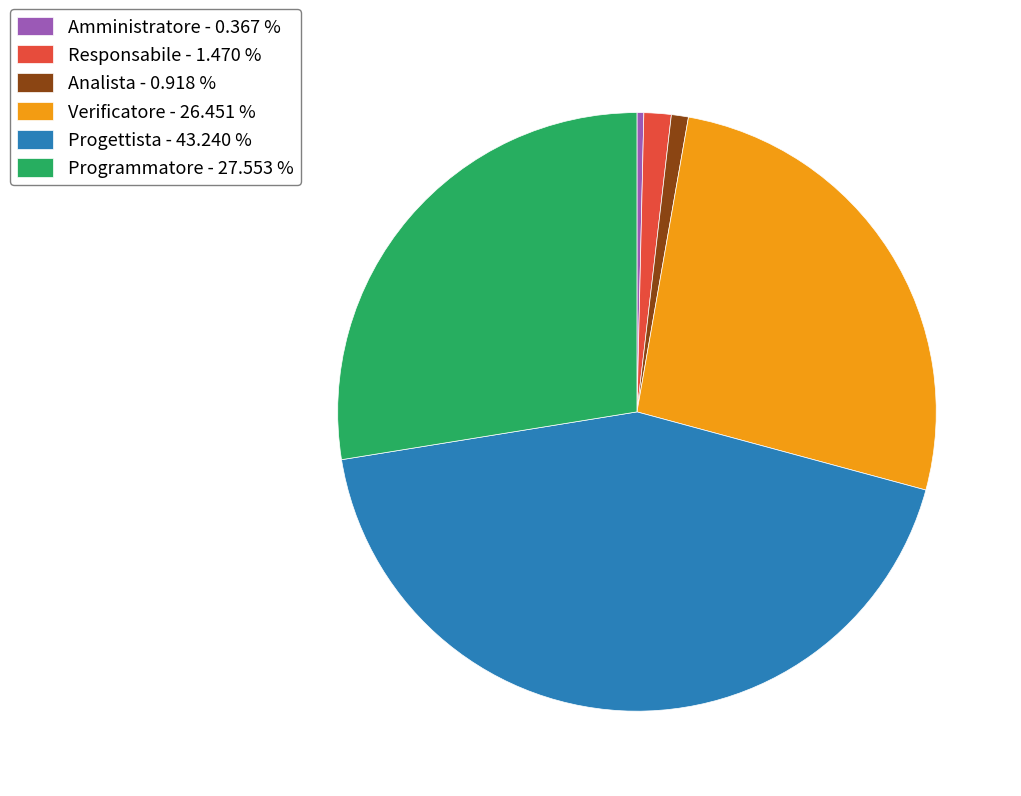

What is the ratio of the value at Verificatore to the value at Responsabile?

18.0